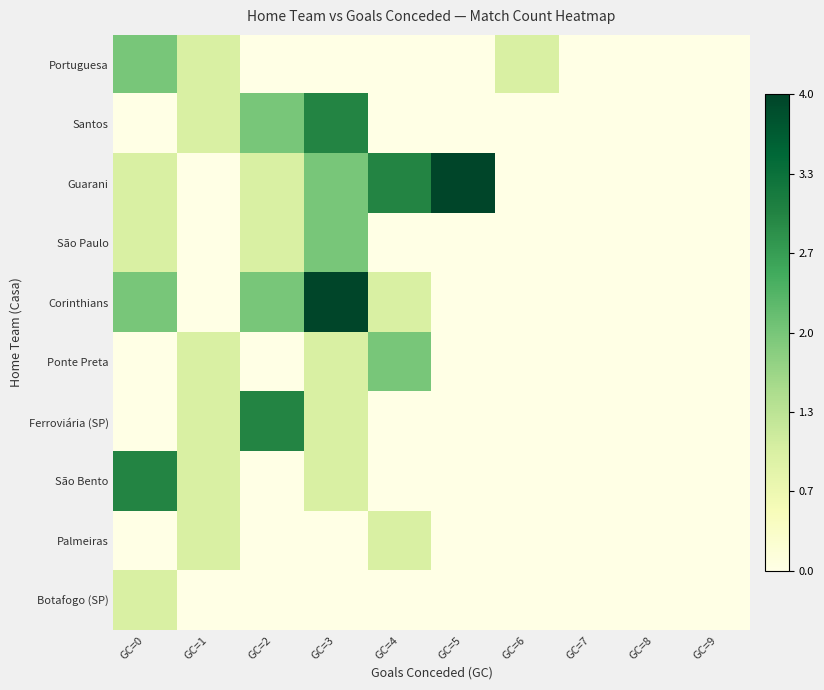

Which series has the largest total across all categories?

Guarani